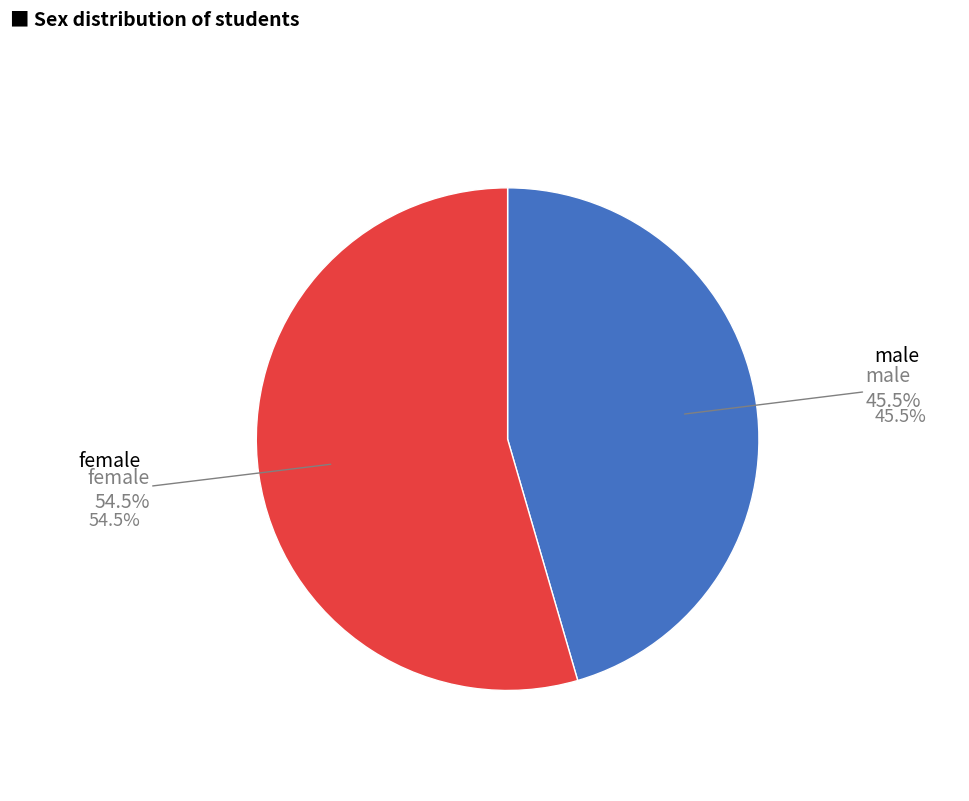

Is there a majority slice in this chart?

Yes